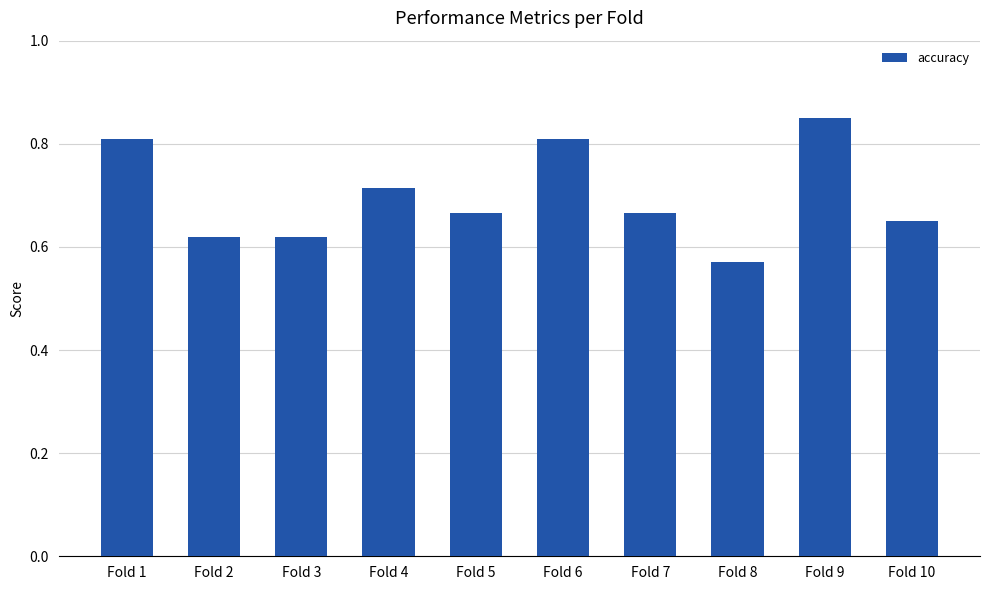

What is the sum of the values at Fold 7 and Fold 6?

1.5